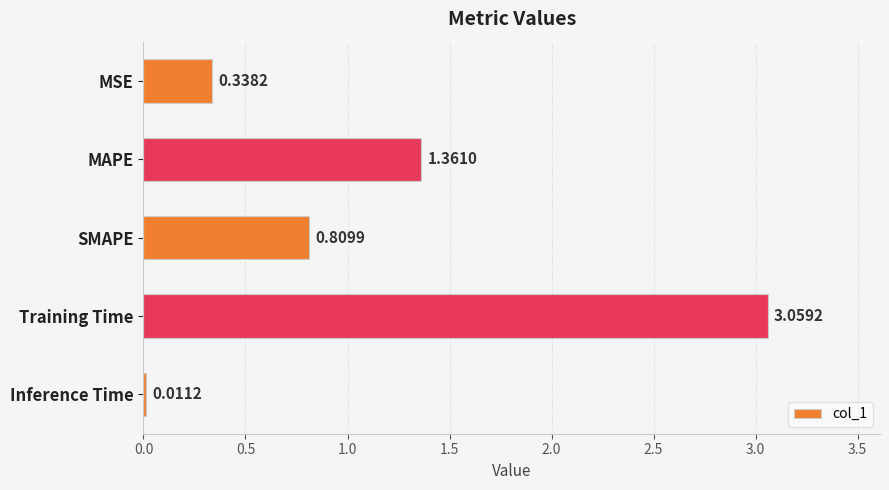

What is the change in value from MAPE to Inference Time?

-1.3